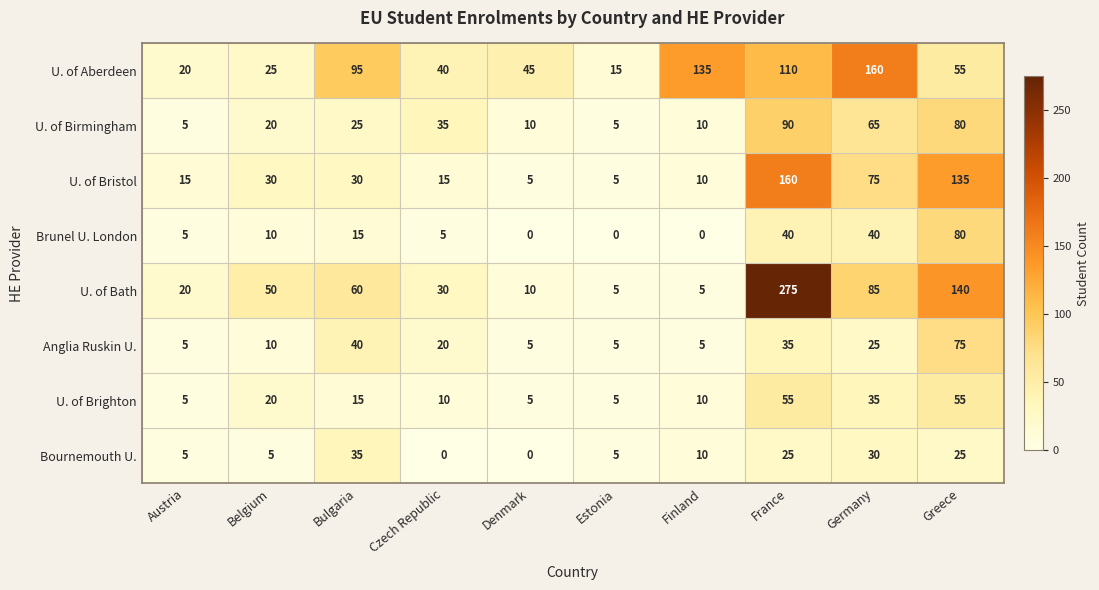

Rank the categories by U. of Aberdeen value from lowest to highest.

Estonia, Austria, Belgium, Czech Republic, Denmark, Greece, Bulgaria, France, Finland, Germany